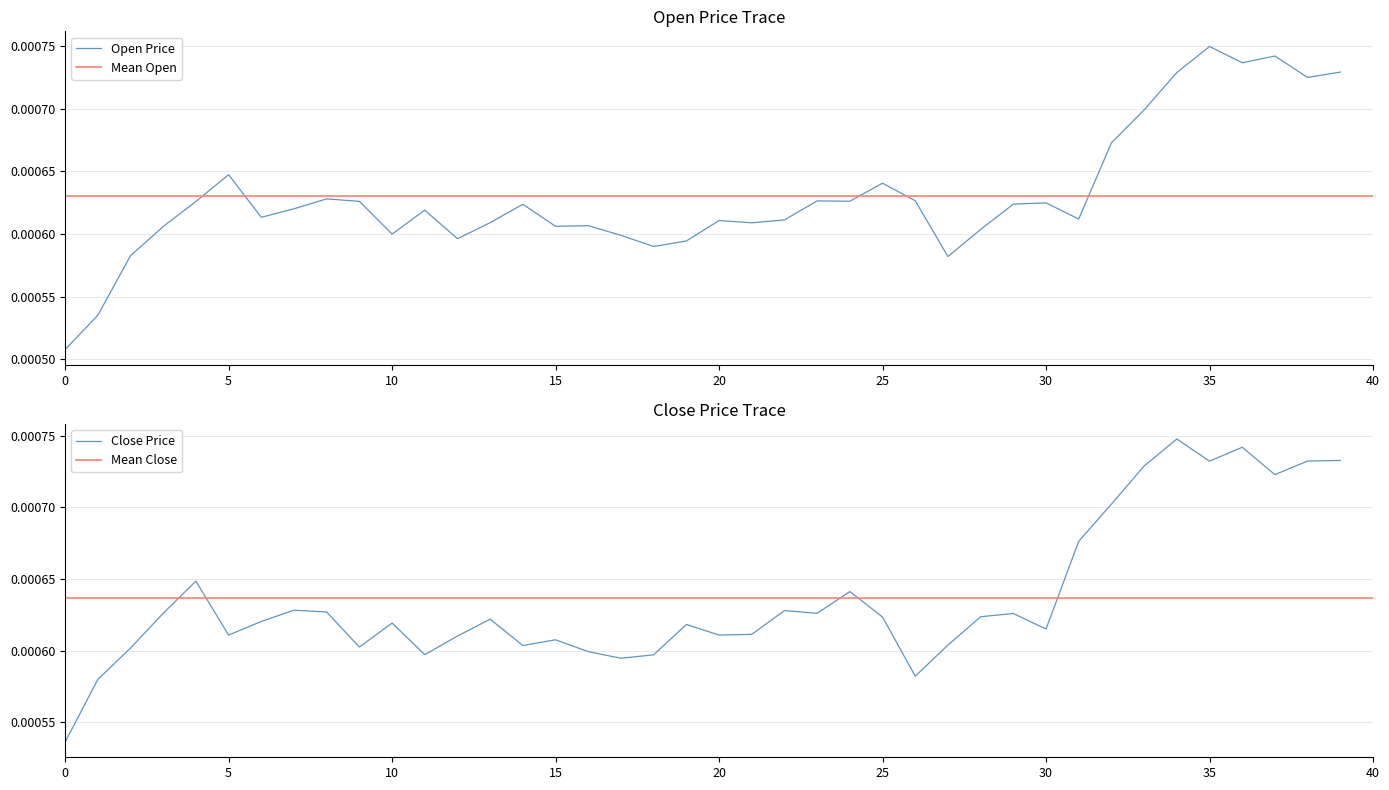

The value of Open at 19 is 0.0. True or false?

False